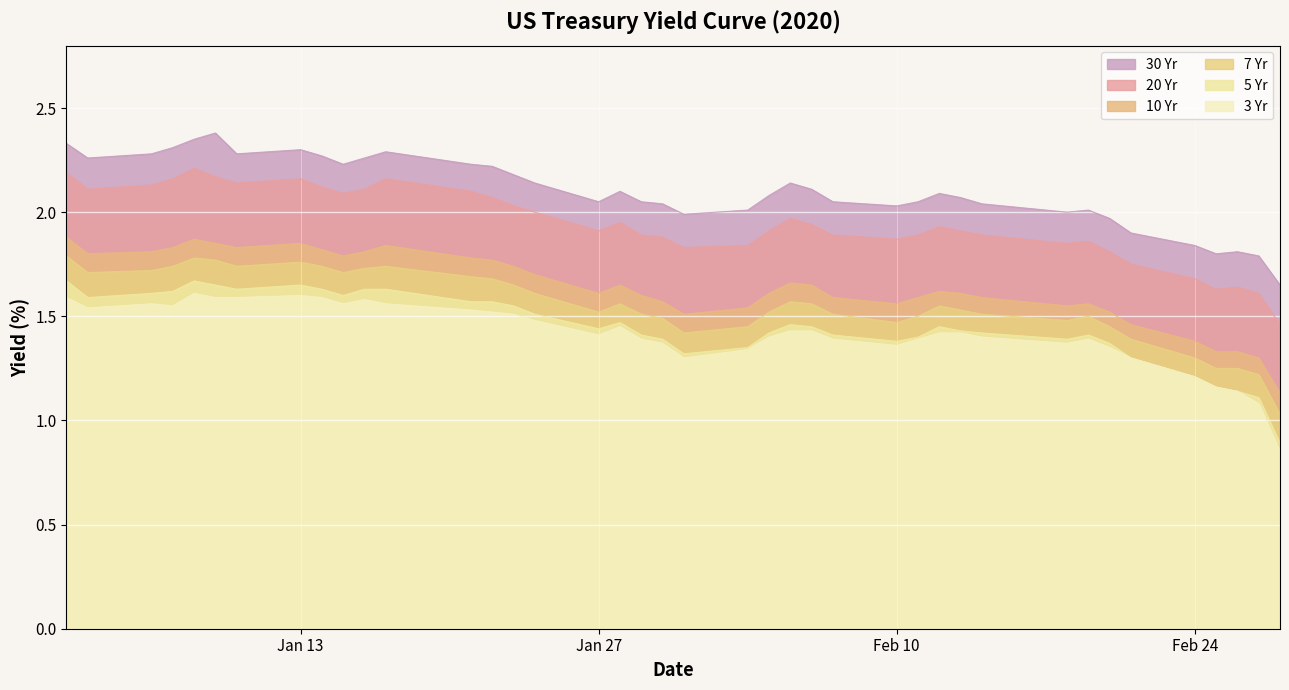

How many values in the 30 Yr series exceed 2?

31